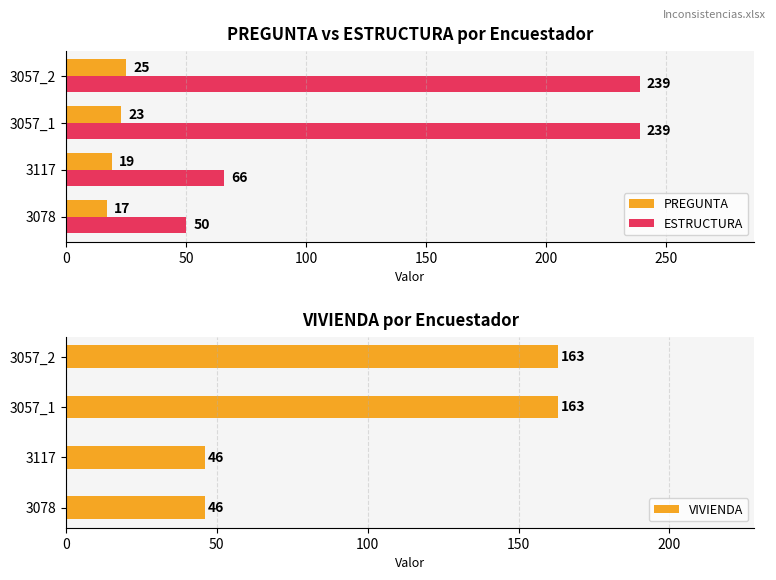

Rank the series by their average value, from highest to lowest.

ESTRUCTURA, VIVIENDA, PREGUNTA